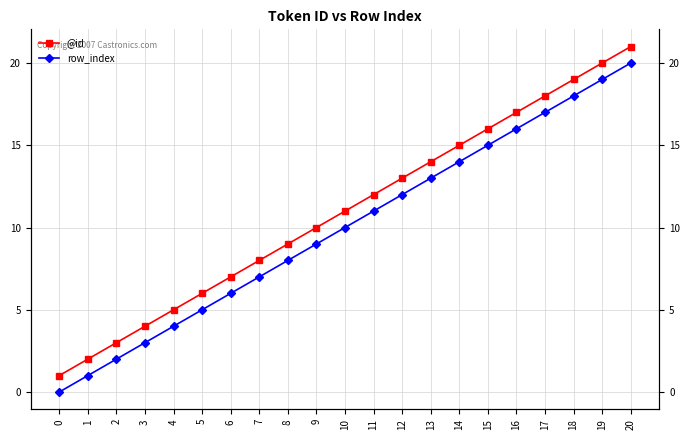

What is the value of the row_index point at the 6th from the left?

5